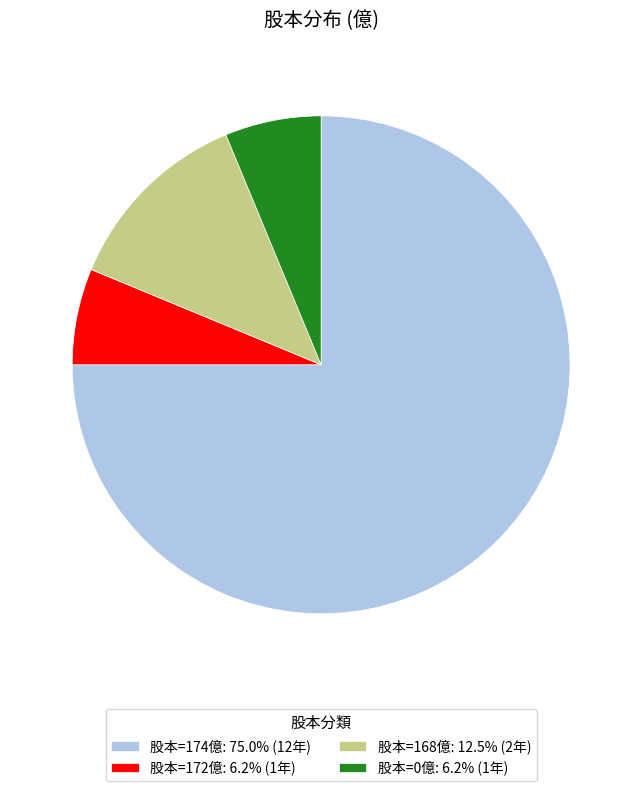

How many segments does this pie chart have?

4